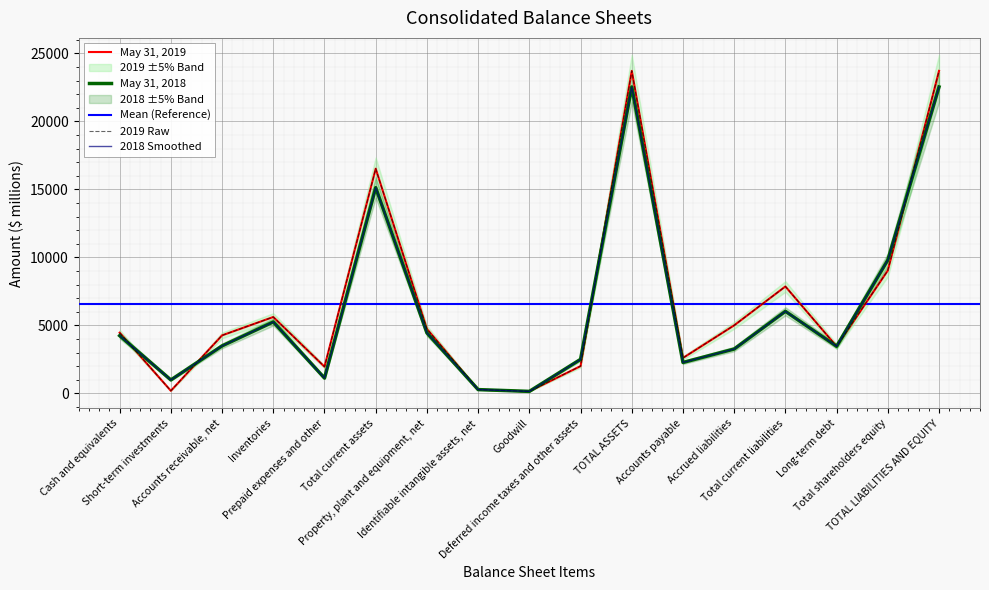

Rank the series by their average value, from highest to lowest.

May 31, 2019, May 31, 2018